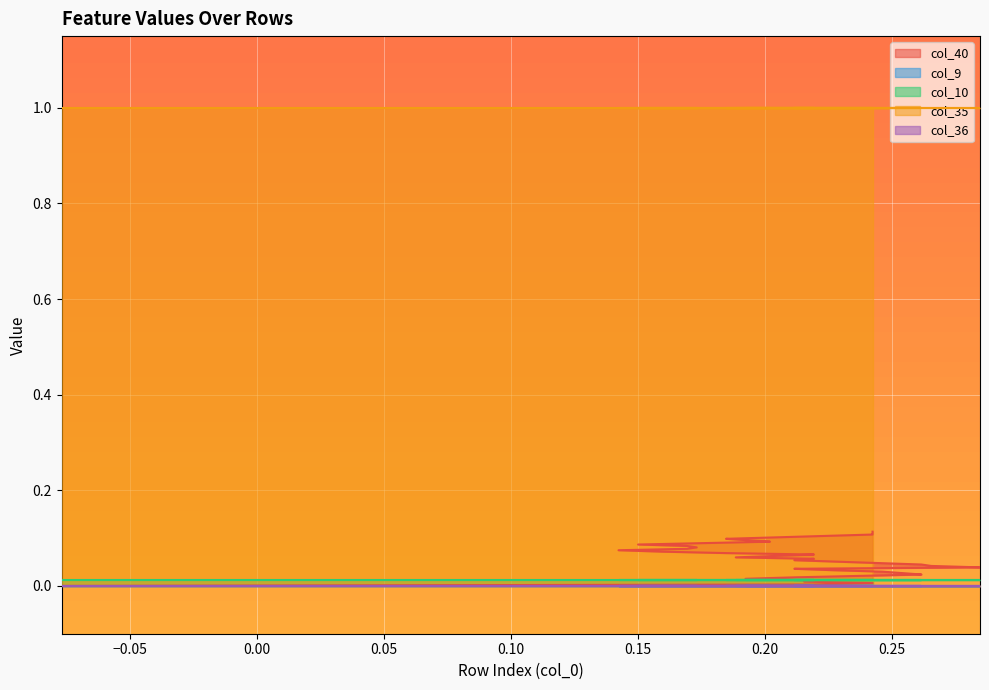

What is the sum of the col_35 values at 1 and 6?

2.0